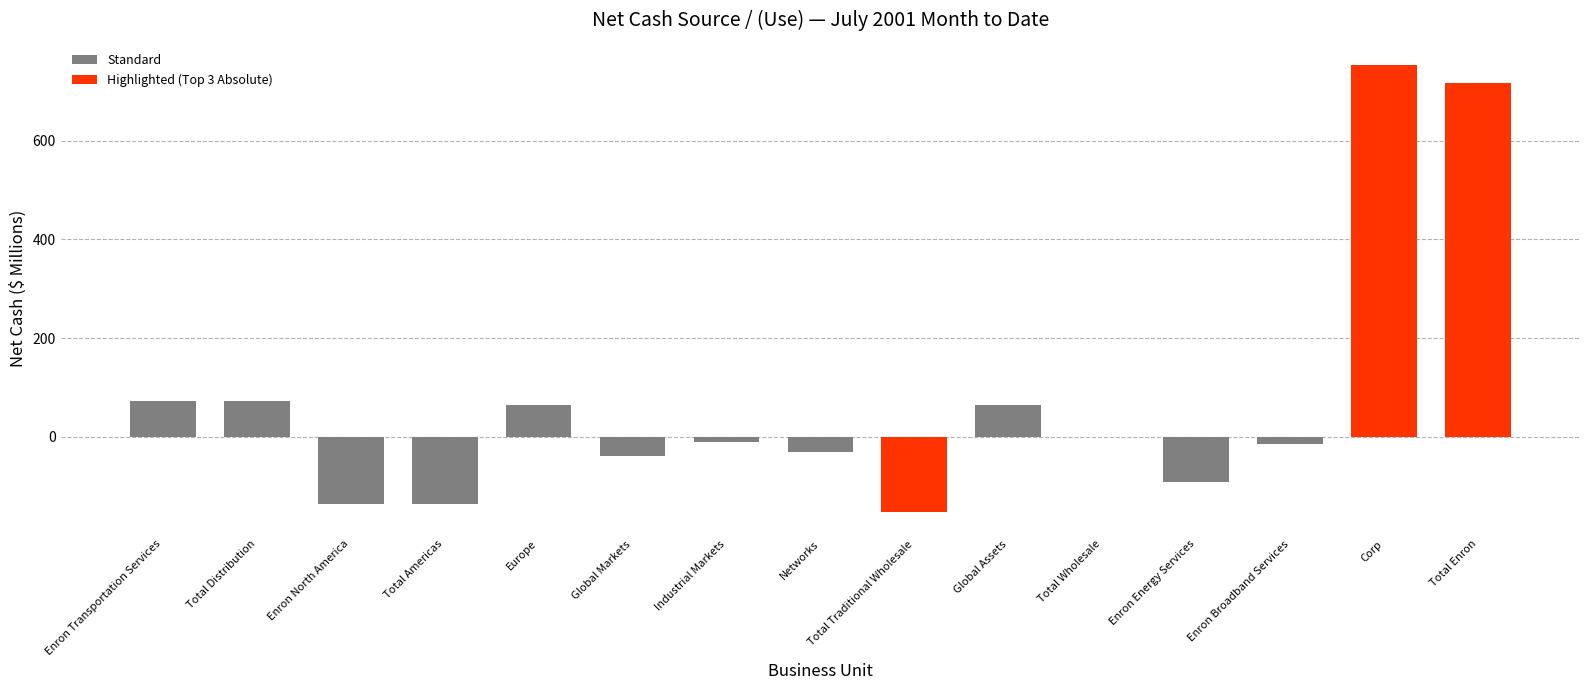

Where does the data first go above -10?

Enron Transportation Services